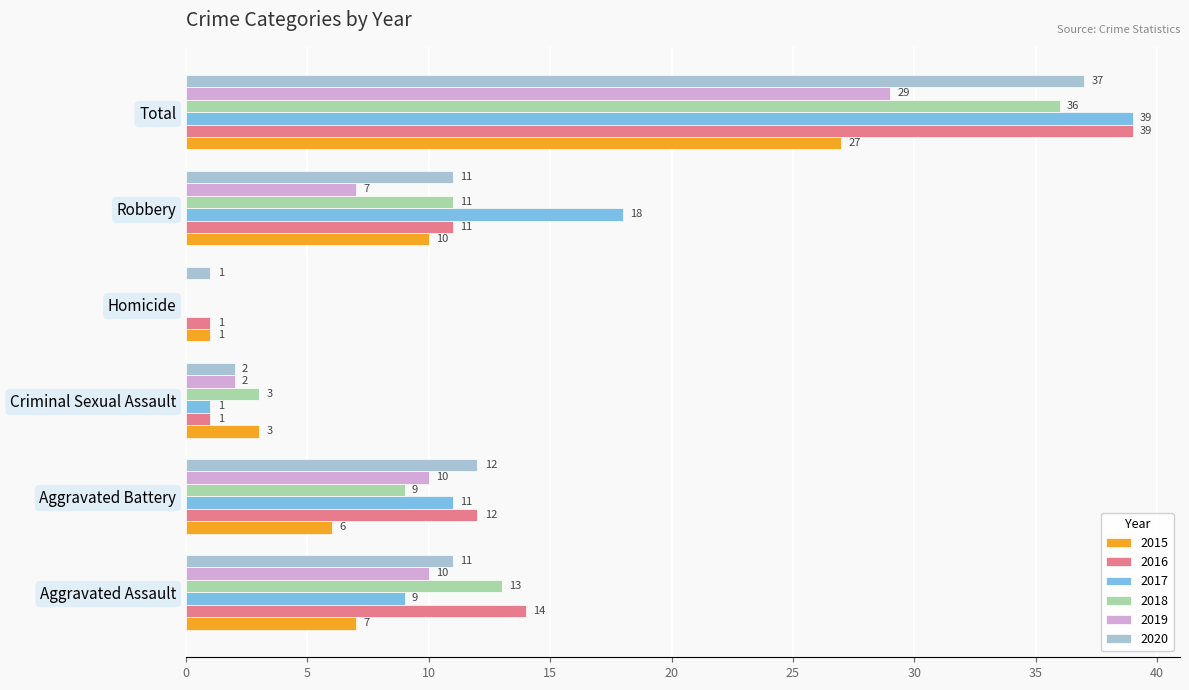

The 2016 series shows 11 at Robbery. True or false?

True